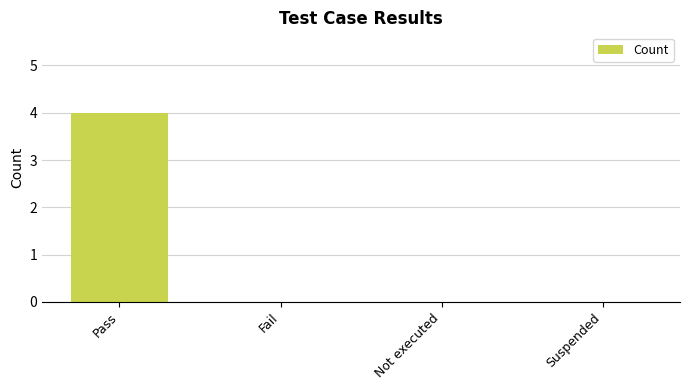

The value at Fail is 0. True or false?

True